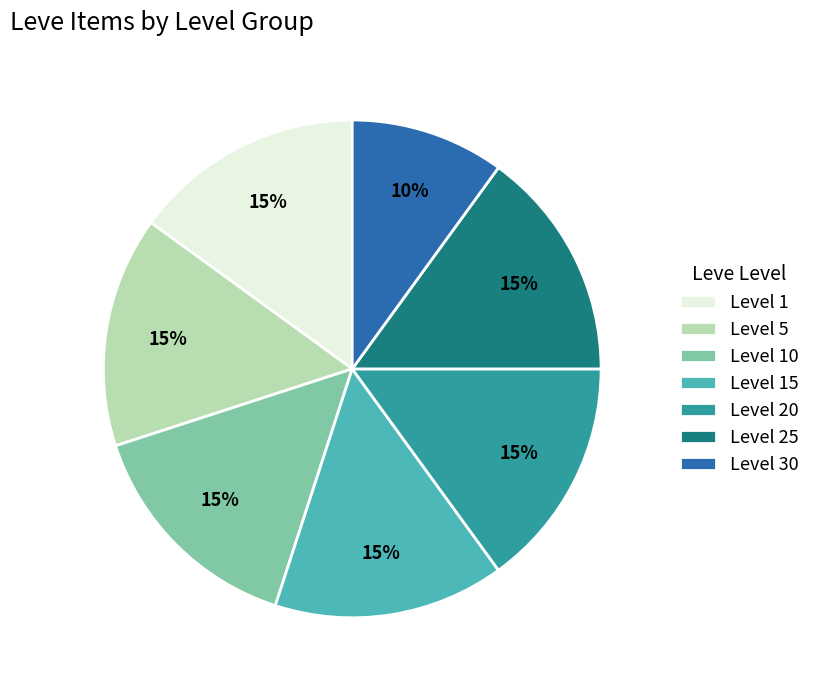

To the nearest percent, what is the average slice percentage?

14%